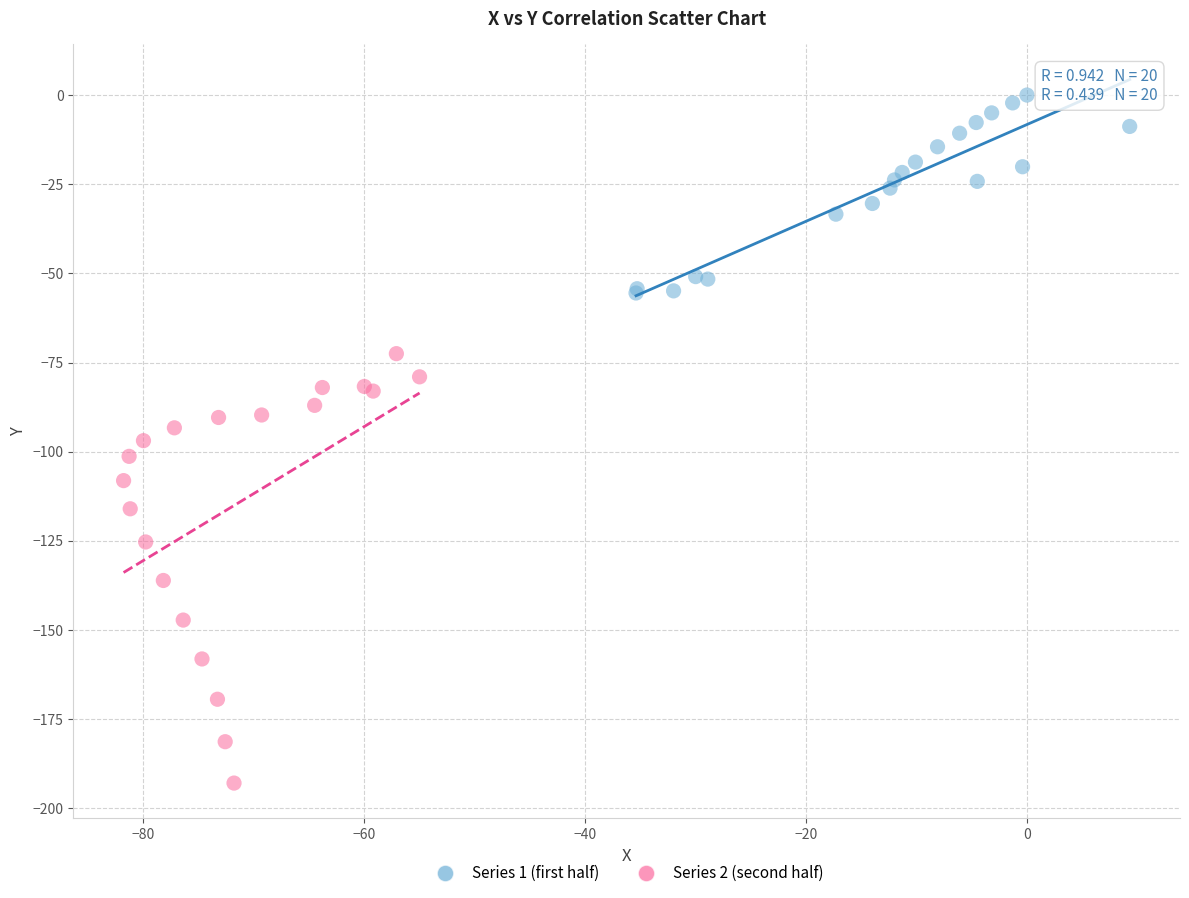

Which series has the largest Y range (max minus min)?

Series 2 (second half)